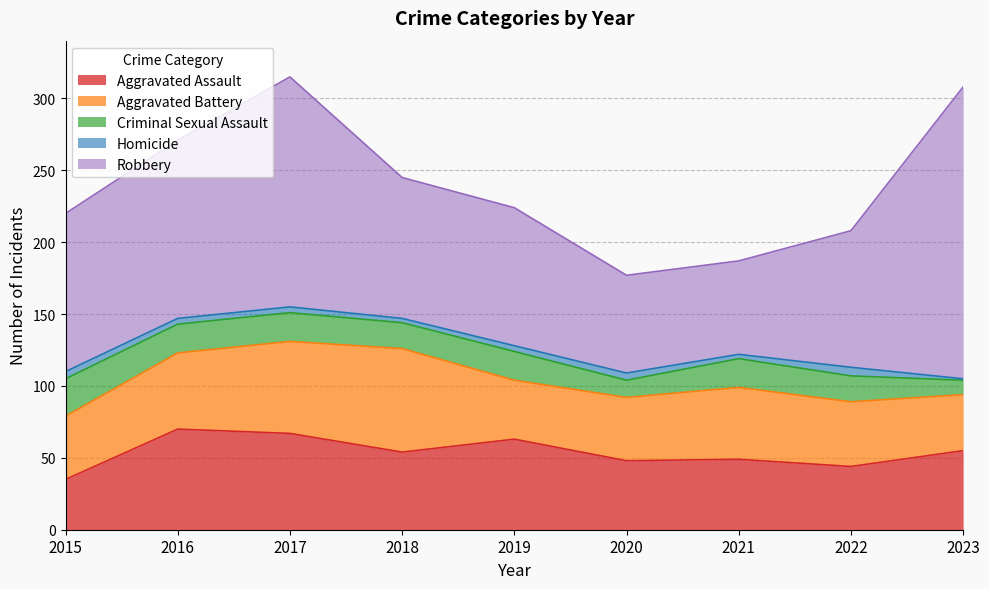

Which label corresponds to the largest value in the chart?

2023